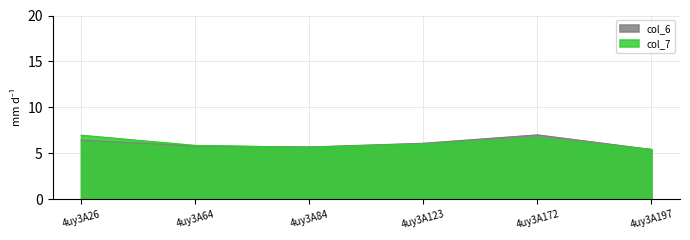

Between 4uy3A26 and 4uy3A64, which series saw the biggest shift?

col_7